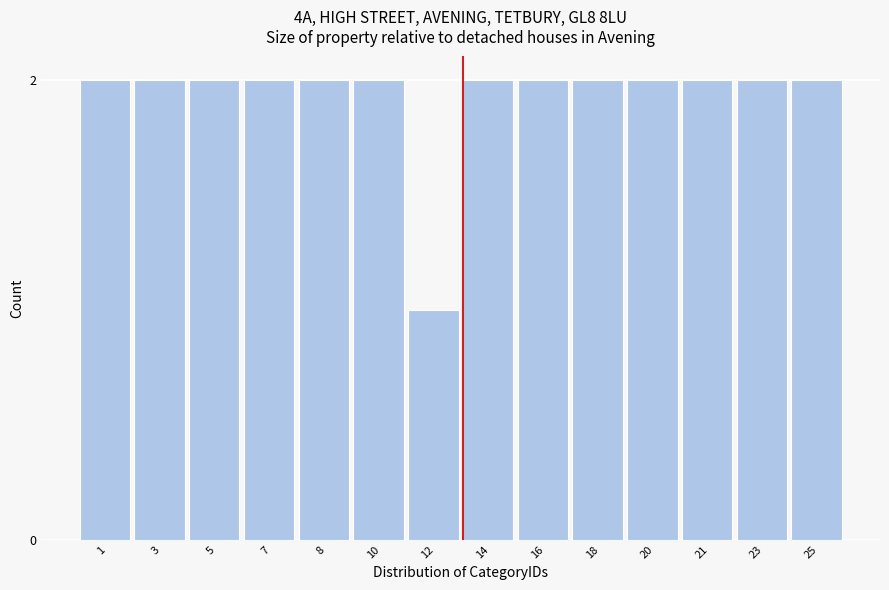

Reading left to right, transcribe all the data shown in this chart.

1=2	3=2	5=2	7=2	8=2	10=2	12=1	14=2	16=2	18=2	20=2	21=2	23=2	25=2